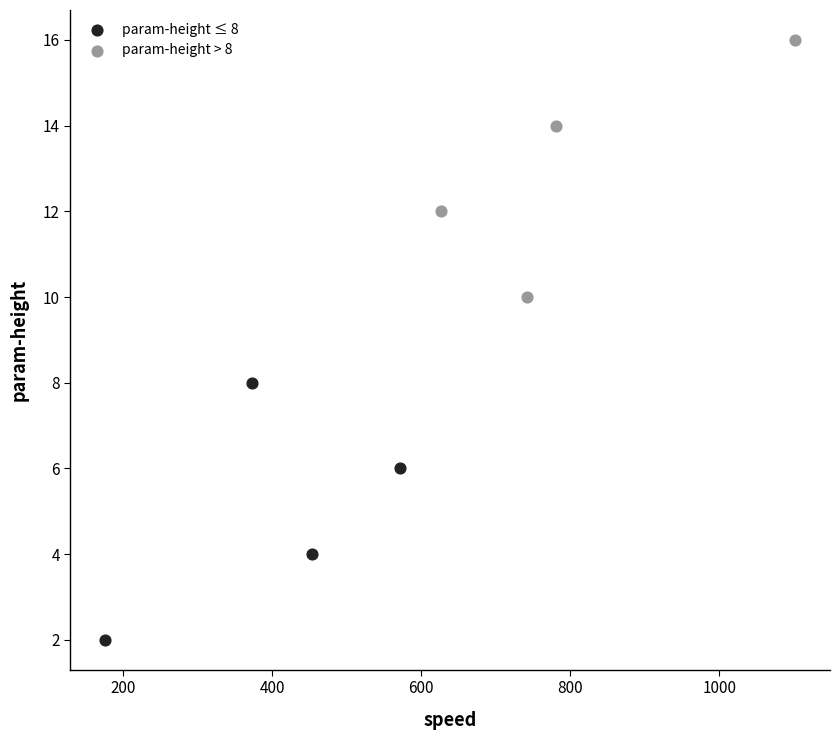

Which series reaches the maximum Y coordinate?

param-height > 8